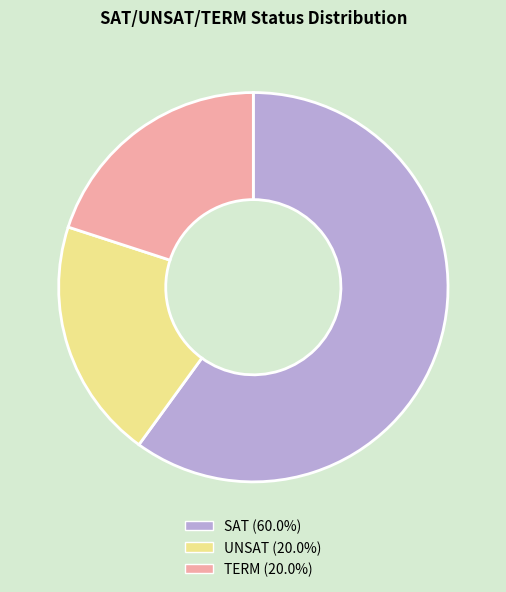

Count the number of slices in the pie.

3